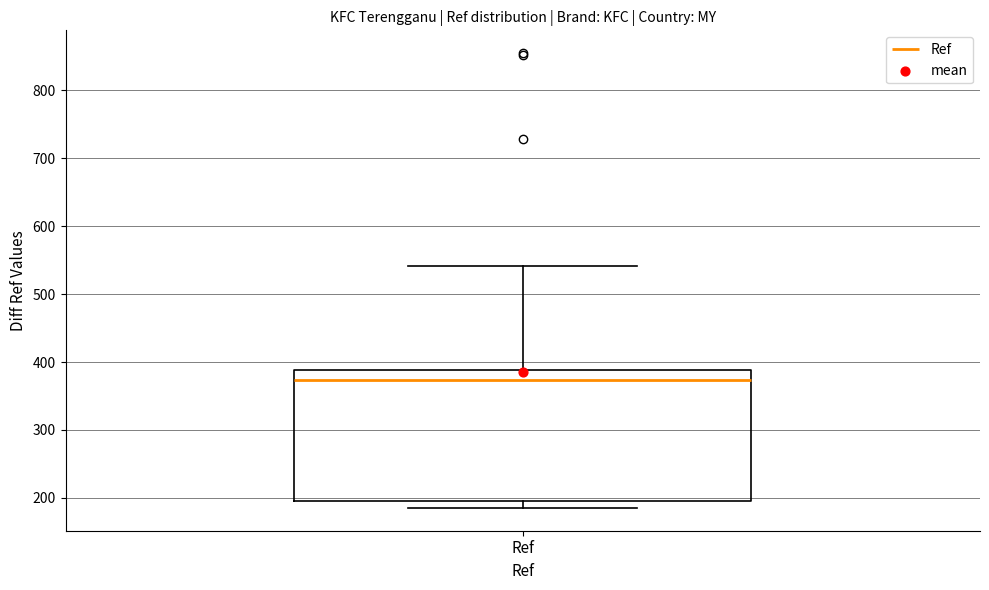

Transcribe this box plot: give where the median line is, the range the box spans, and where the two whiskers end, as read against the y-axis. The values are not printed on the chart, so give them approximately, as read against the axis.

median 370, box 200 to 390, whiskers 190 to 540